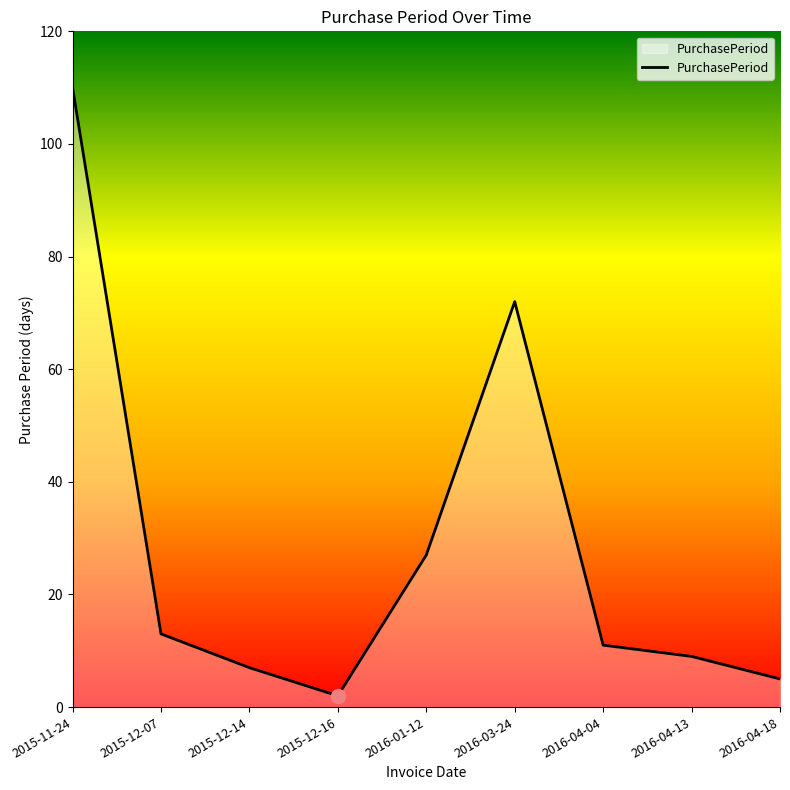

True or false: the data shows 13 at 2015-12-07.

True